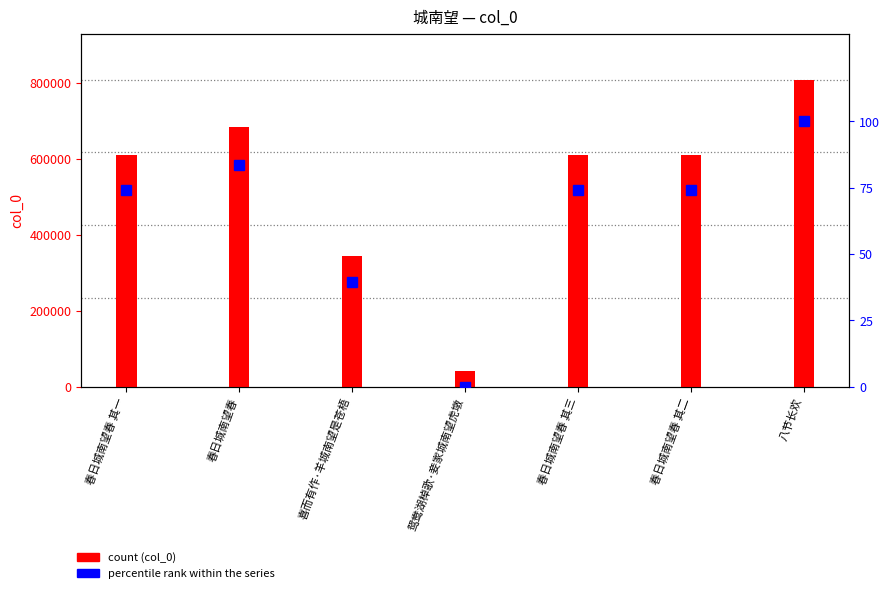

Read the percentile rank within the series value at 春日城南望春.

83.7